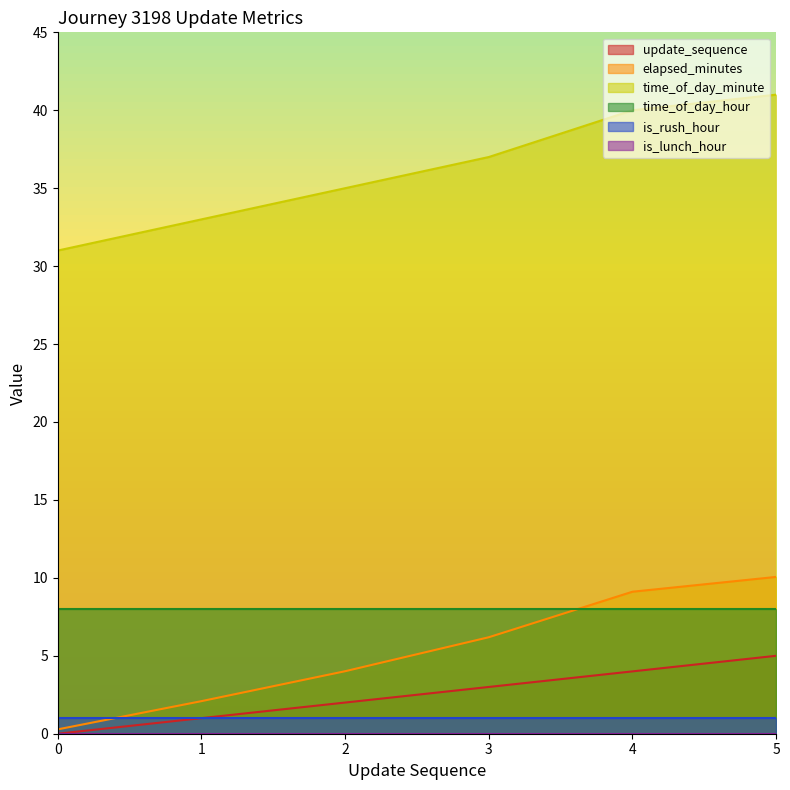

True or false: update_sequence and time_of_day_minute cross at least once.

False